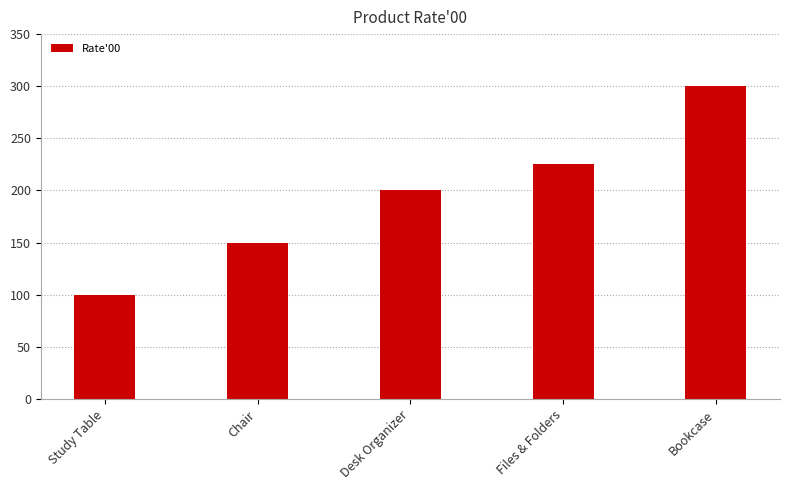

What is the label of the 1st bar from the left?

Study Table